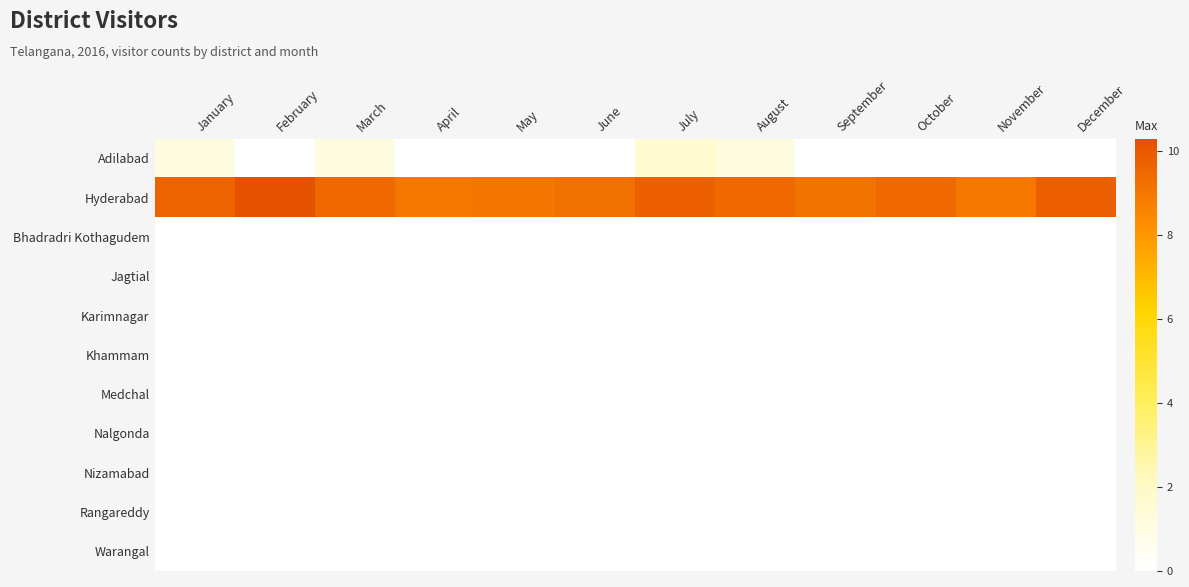

Reading left to right, extract all data points from this chart.

Adilabad: January=1.1	February=0.0	March=1.1	April=0.0	May=0.0	June=0.0	July=1.6	August=1.1	September=0.0	October=0.0	November=0.0	December=0.0
Hyderabad: January=9.7	February=10.3	March=9.5	April=9.0	May=9.1	June=9.2	July=9.7	August=9.5	September=9.1	October=9.5	November=9.0	December=9.8
Bhadradri Kothagudem: January=0.0	February=0.0	March=0.0	April=0.0	May=0.0	June=0.0	July=0.0	August=0.0	September=0.0	October=0.0	November=0.0	December=0.0
Jagtial: January=0.0	February=0.0	March=0.0	April=0.0	May=0.0	June=0.0	July=0.0	August=0.0	September=0.0	October=0.0	November=0.0	December=0.0
Karimnagar: January=0.0	February=0.0	March=0.0	April=0.0	May=0.0	June=0.0	July=0.0	August=0.0	September=0.0	October=0.0	November=0.0	December=0.0
Khammam: January=0.0	February=0.0	March=0.0	April=0.0	May=0.0	June=0.0	July=0.0	August=0.0	September=0.0	October=0.0	November=0.0	December=0.0
Medchal: January=0.0	February=0.0	March=0.0	April=0.0	May=0.0	June=0.0	July=0.0	August=0.0	September=0.0	October=0.0	November=0.0	December=0.0
Nalgonda: January=0.0	February=0.0	March=0.0	April=0.0	May=0.0	June=0.0	July=0.0	August=0.0	September=0.0	October=0.0	November=0.0	December=0.0
Nizamabad: January=0.0	February=0.0	March=0.0	April=0.0	May=0.0	June=0.0	July=0.0	August=0.0	September=0.0	October=0.0	November=0.0	December=0.0
Rangareddy: January=0.0	February=0.0	March=0.0	April=0.0	May=0.0	June=0.0	July=0.0	August=0.0	September=0.0	October=0.0	November=0.0	December=0.0
Warangal: January=0.0	February=0.0	March=0.0	April=0.0	May=0.0	June=0.0	July=0.0	August=0.0	September=0.0	October=0.0	November=0.0	December=0.0